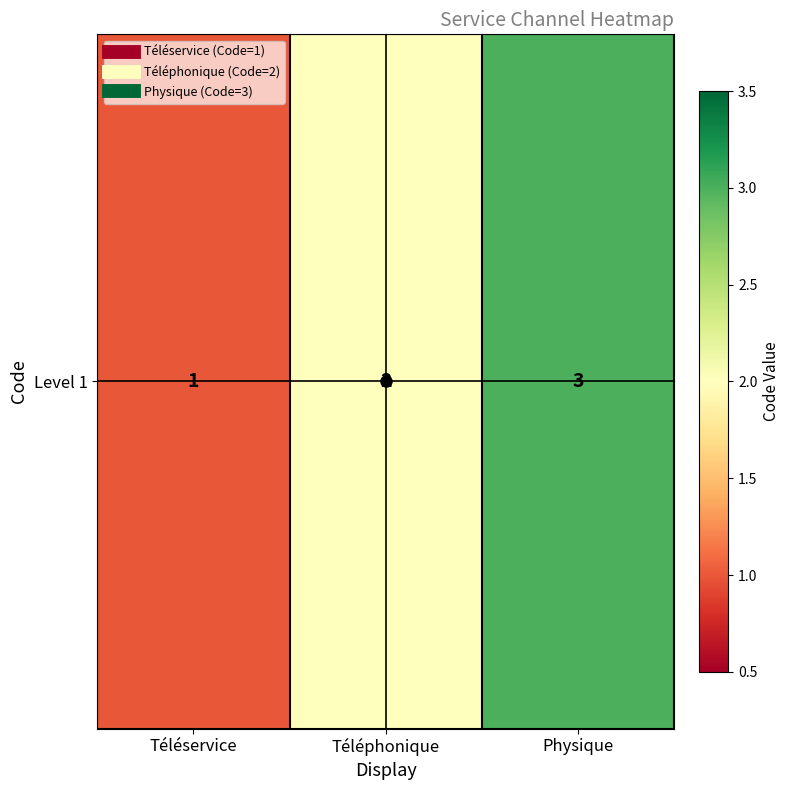

Reading left to right, list all the values displayed in this chart.

1	2	3